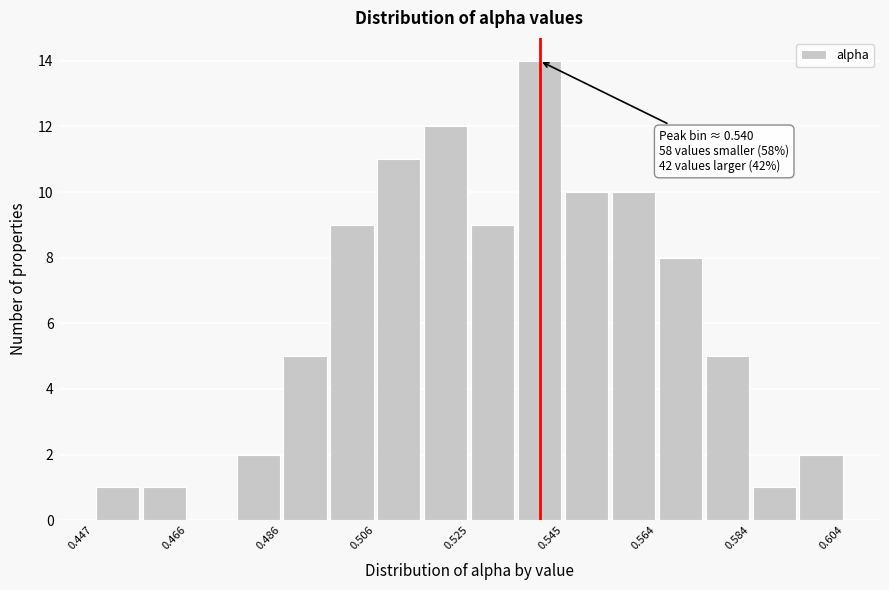

Which range on the x-axis has the tallest bar?

0.534 to 0.544